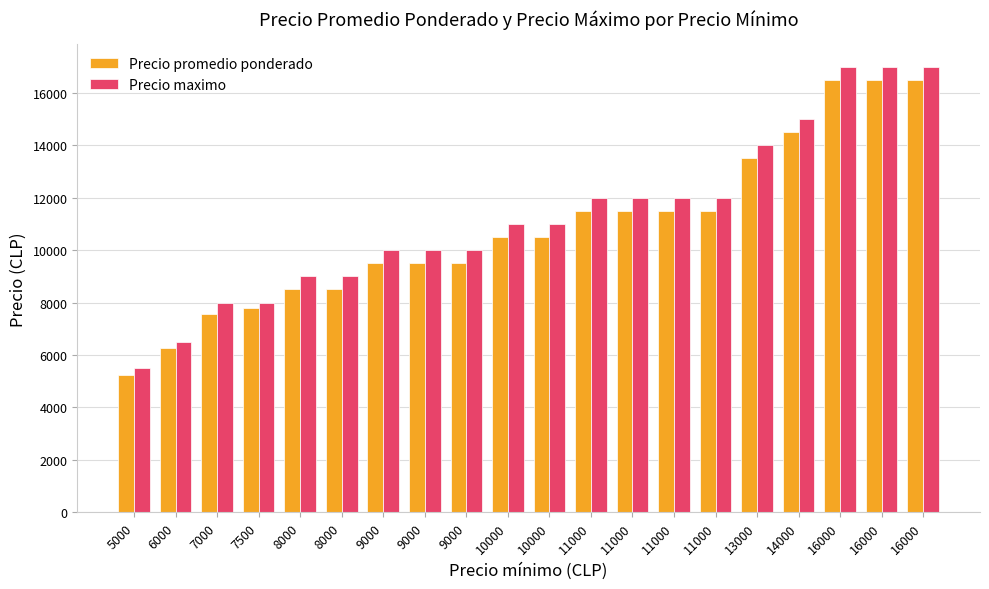

The Precio promedio ponderado series shows 16500 at 16000. True or false?

True